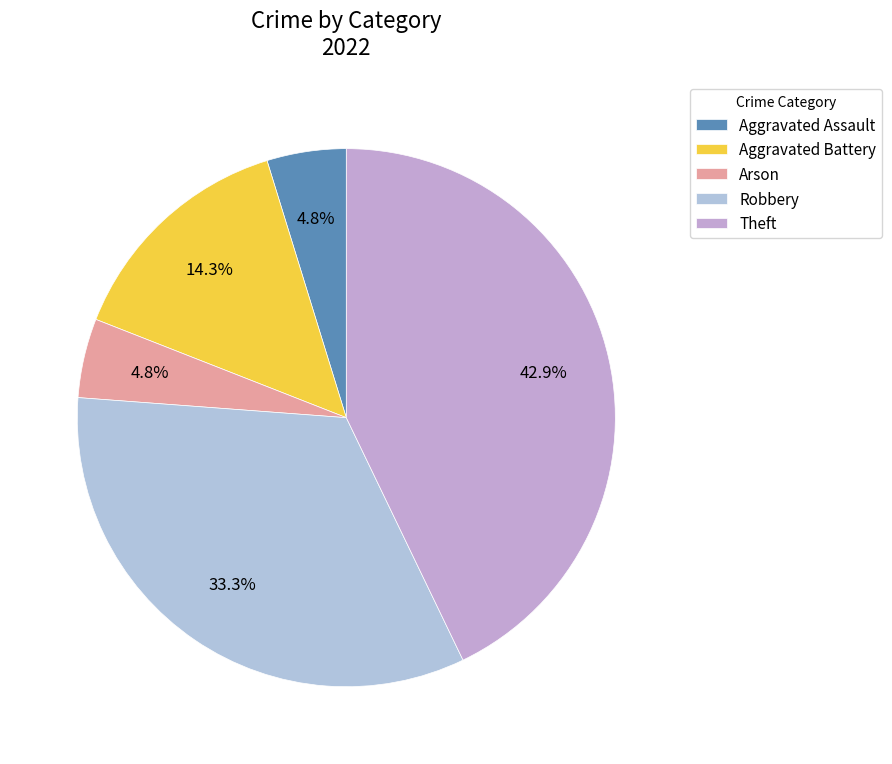

To the nearest percent, what portion does Aggravated Battery represent?

14%